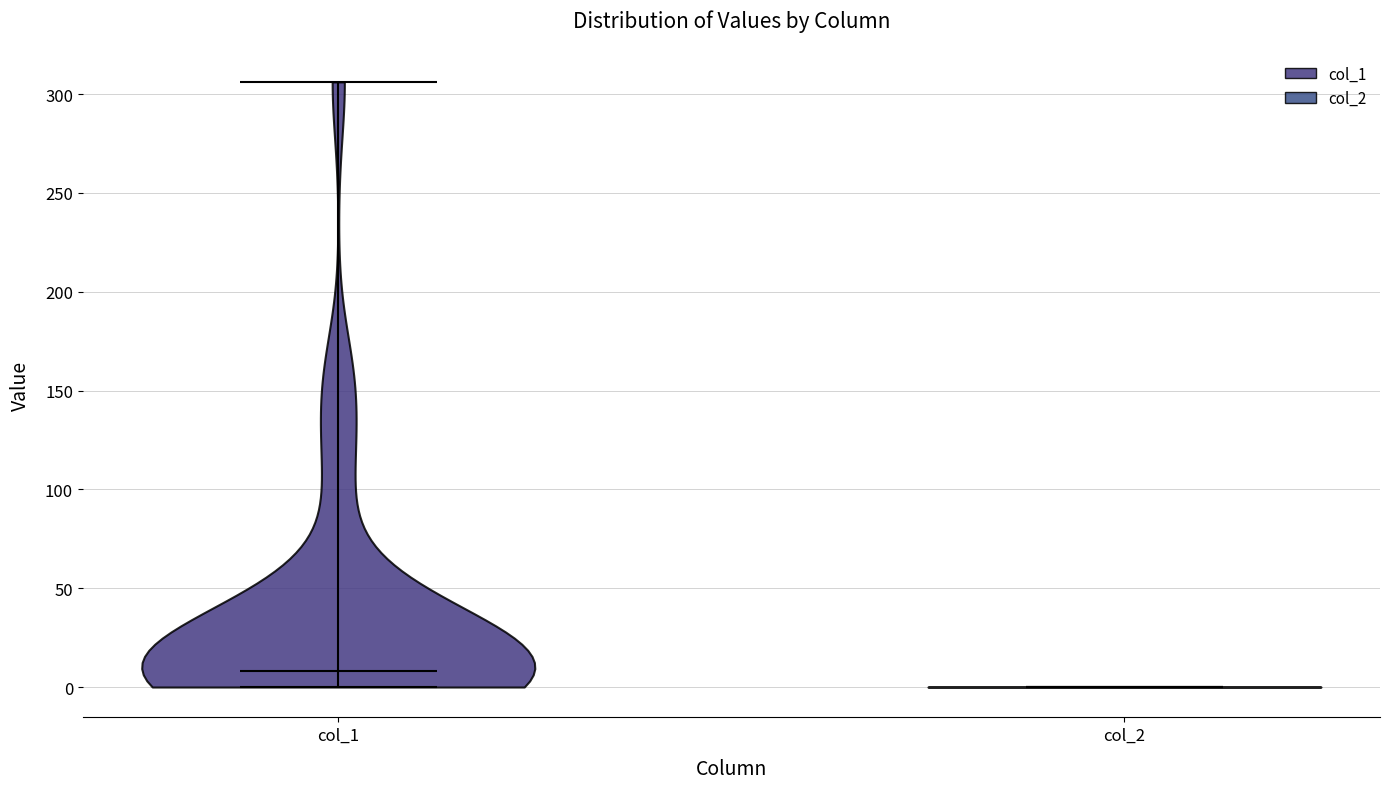

Reading left to right, read every violin against the y-axis: where its median line is, and the lowest and highest points it reaches. The values are not printed on the chart, so give them approximately, as read against the axis.

col_1: median line 10, lowest point 0, highest point 305
col_2: median line 0, lowest point 0, highest point 0